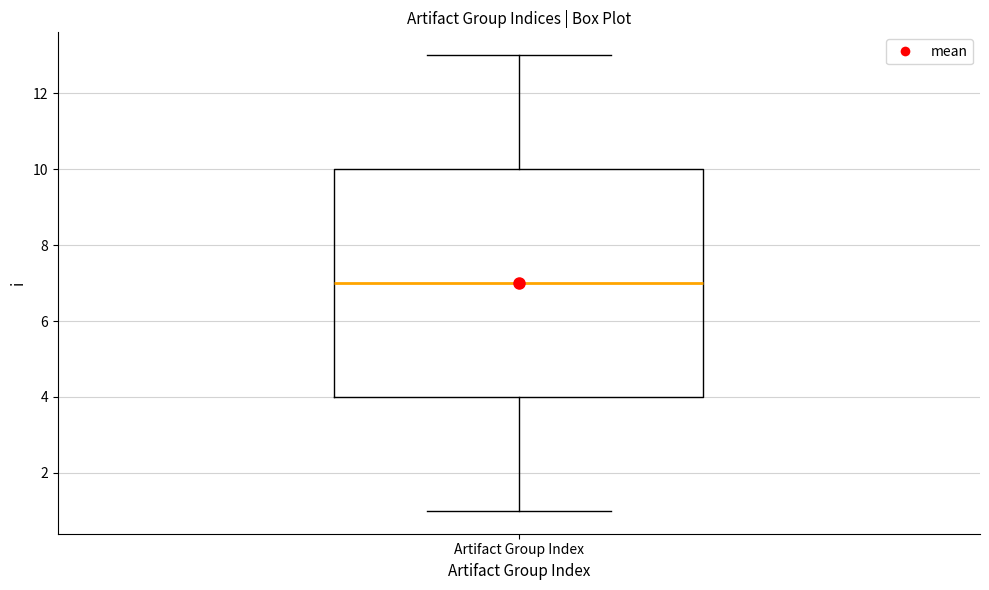

Where does the lower whisker of the box for Artifact Group Index end on the y-axis? The values are not printed on the chart, so give them approximately, as read against the axis.

1